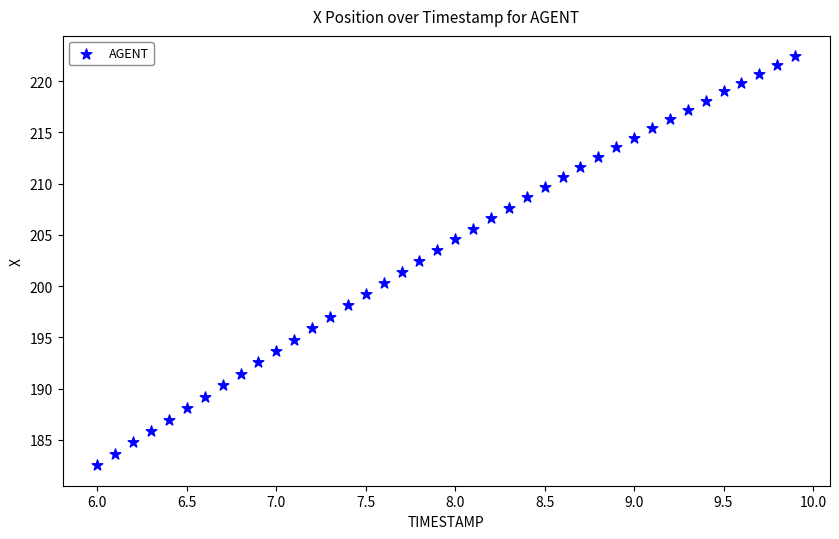

What is the range of Y values (max minus min)?

39.9